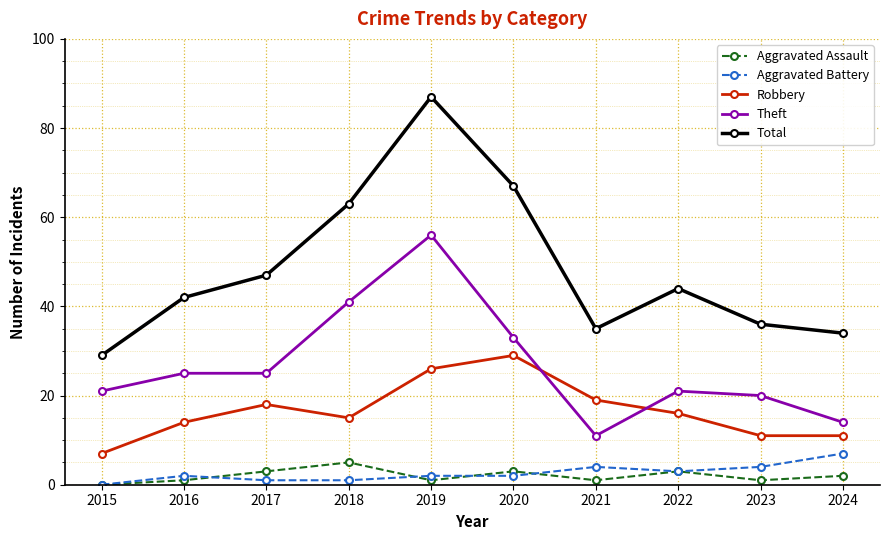

True or false: Total and Theft intersect in this chart.

False